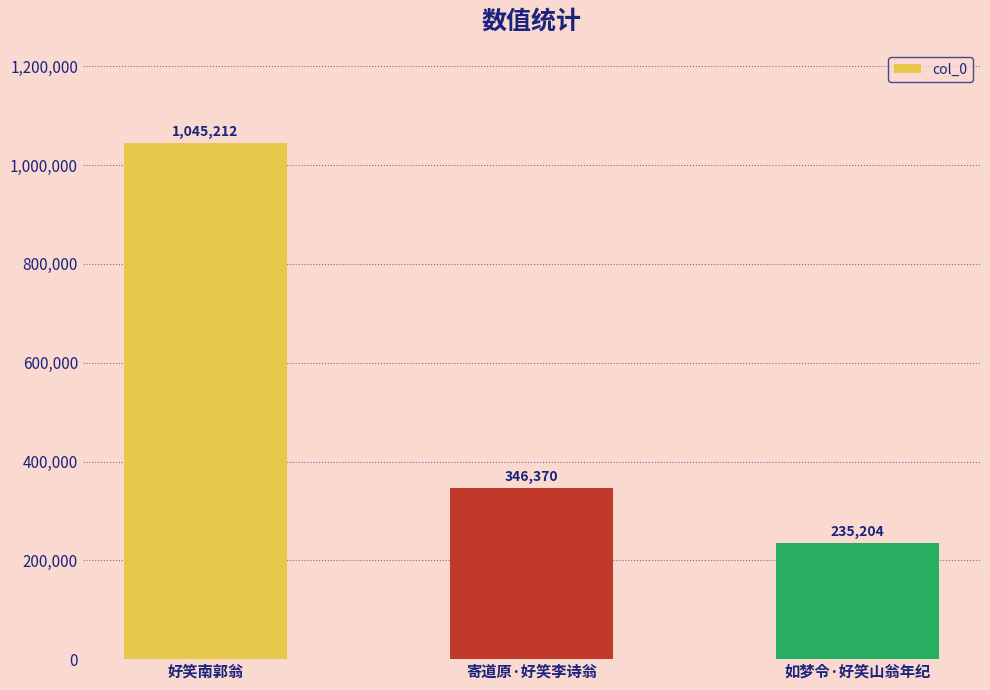

Reading right to left, transcribe all the data shown in this chart.

如梦令·好笑山翁年纪=235204	寄道原·好笑李诗翁=346370	好笑南郭翁=1045212